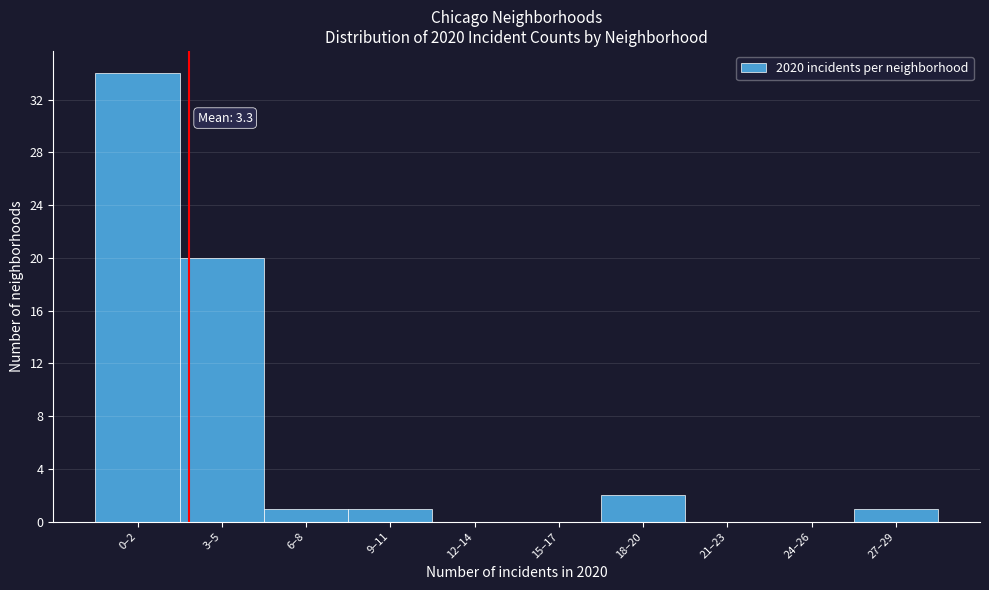

Reading left to right, list all the values displayed in this chart.

0–2=34	3–5=20	6–8=1	9–11=1	12–14=0	15–17=0	18–20=2	21–23=0	24–26=0	27–29=1